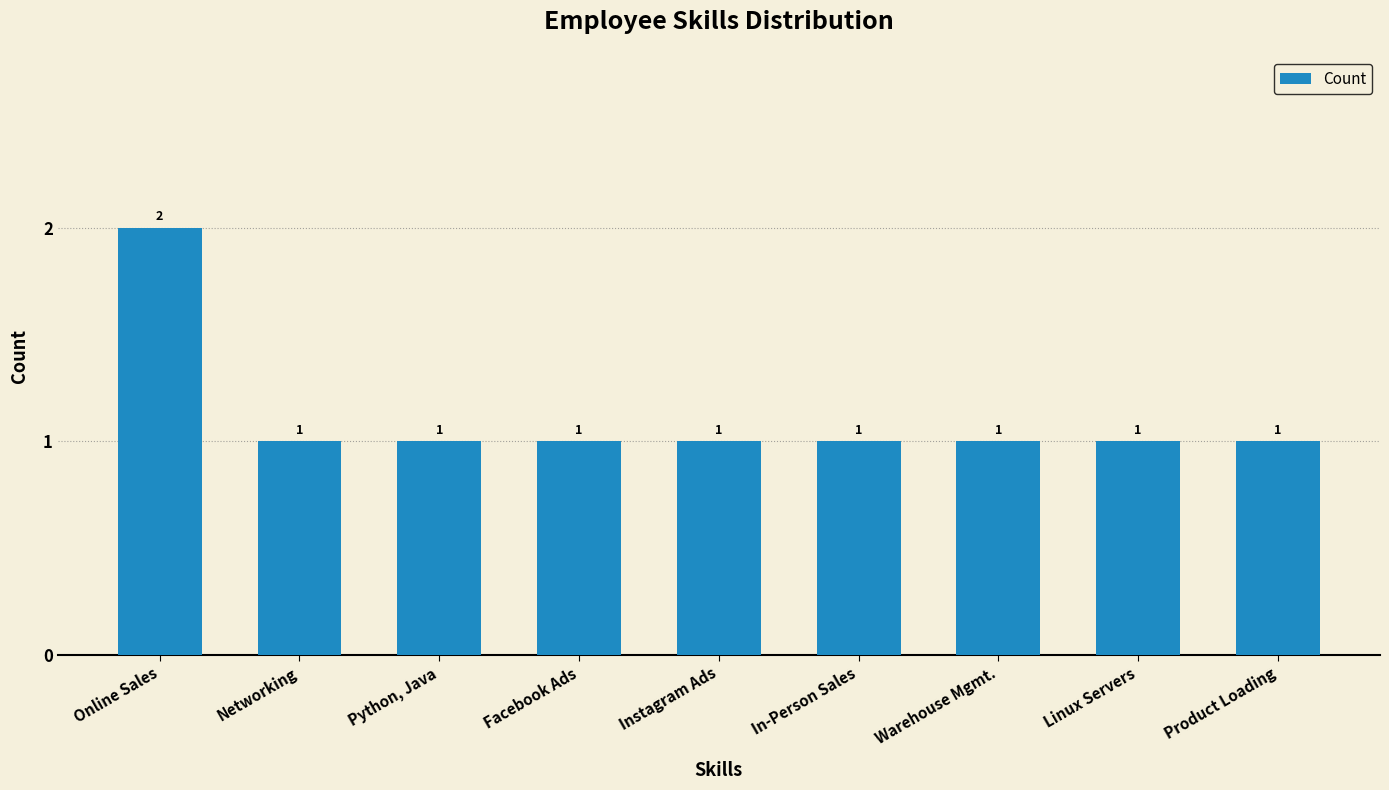

What is the label of the 2nd bar from the right?

Linux Servers